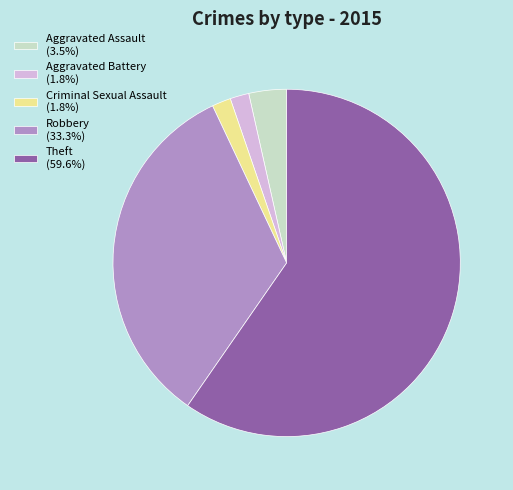

Does Criminal Sexual Assault (1.8%) represent more than half of the total?

No